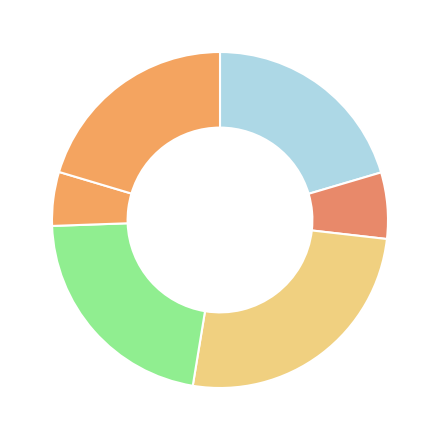

How many segments does this pie chart have?

6